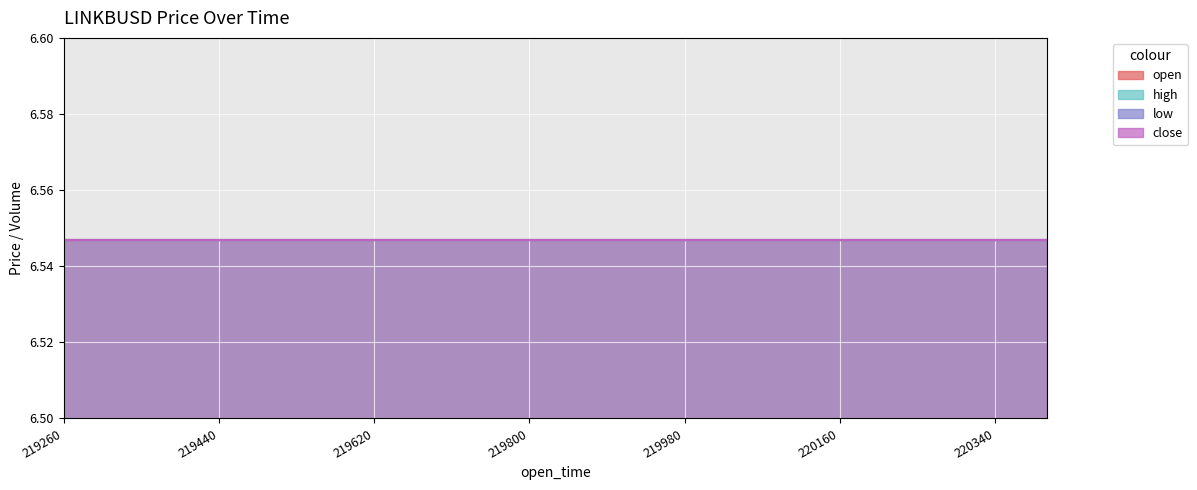

The close series shows 10.4 at 1687219500000. True or false?

False